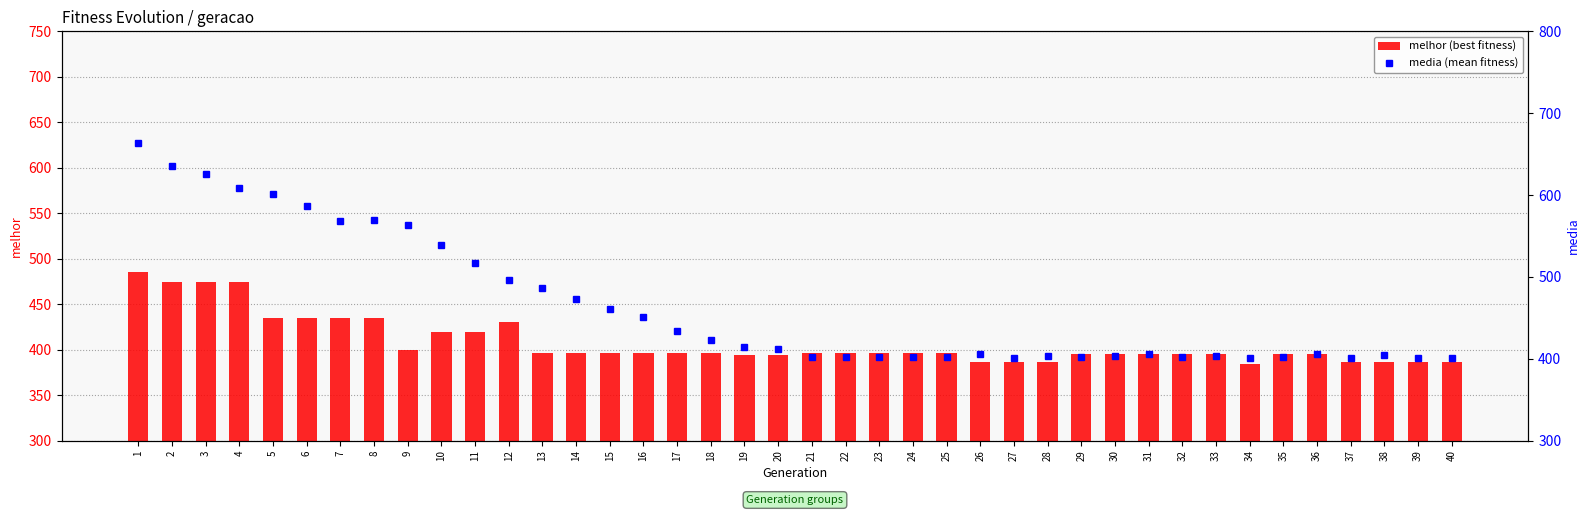

Reading right to left, list all the values displayed in this chart.

melhor (best fitness): 386.0	386.0	386.0	387.0	395.0	395.0	384.0	395.0	395.0	395.0	395.0	395.0	387.0	387.0	387.0	396.0	396.0	396.0	396.0	396.0	394.0	394.0	396.0	396.0	396.0	396.0	396.0	396.0	431.0	419.0	419.0	400.0	435.0	435.0	435.0	435.0	475.0	475.0	475.0	486.0
media (mean fitness): 400.5	401.4	404.5	401.3	405.7	402.7	401.5	403.9	402.8	406.0	403.2	402.6	403.9	401.0	405.4	401.7	402.0	402.7	401.9	401.7	412.4	414.4	423.1	434.0	450.6	461.0	473.1	486.4	496.7	517.5	538.8	563.0	569.1	568.9	586.9	601.8	608.2	626.4	635.0	664.0